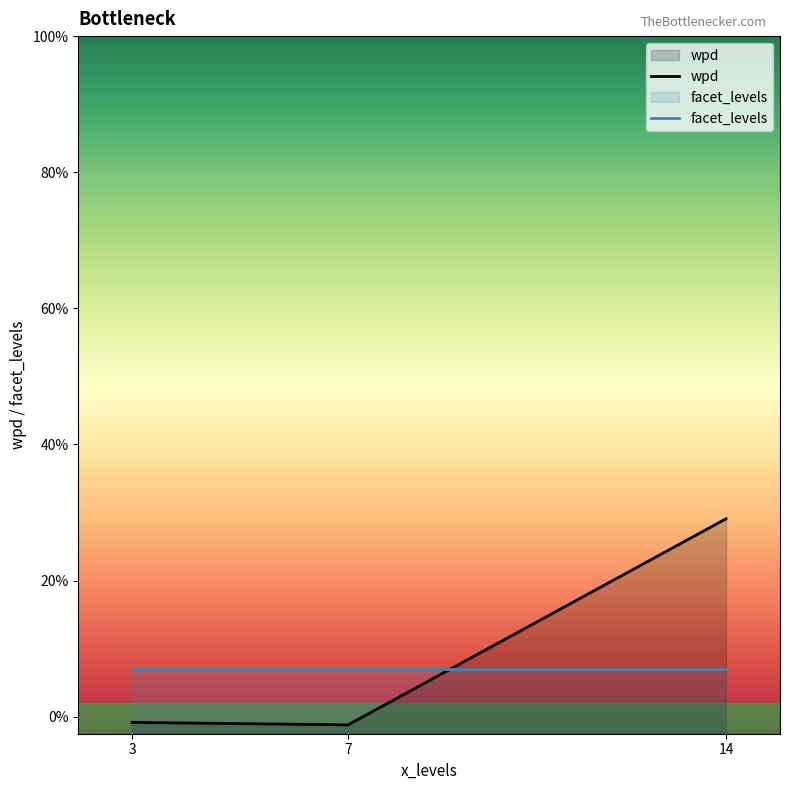

What are all the series names shown in the legend?

wpd, facet_levels